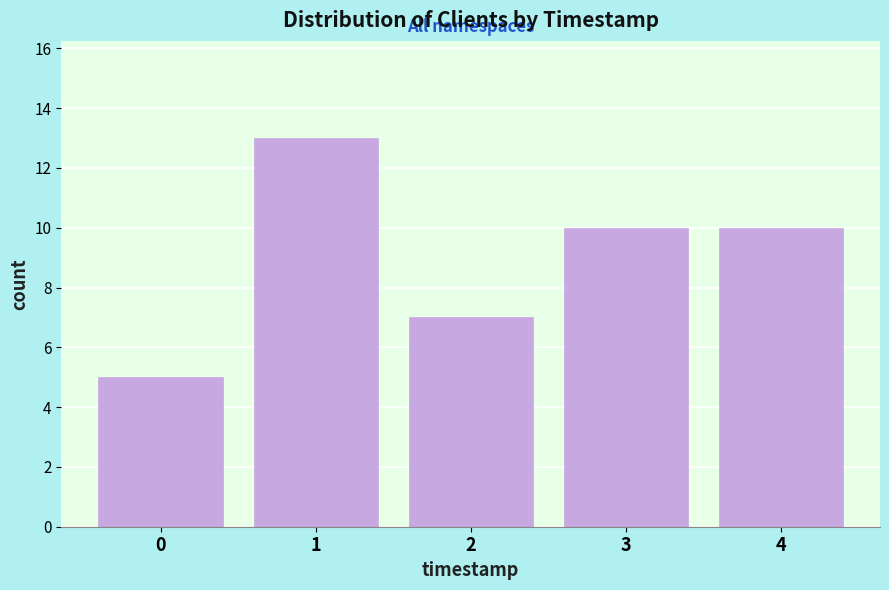

Reading left to right, transcribe all the data shown in this chart.

0=5	1=13	2=7	3=10	4=10